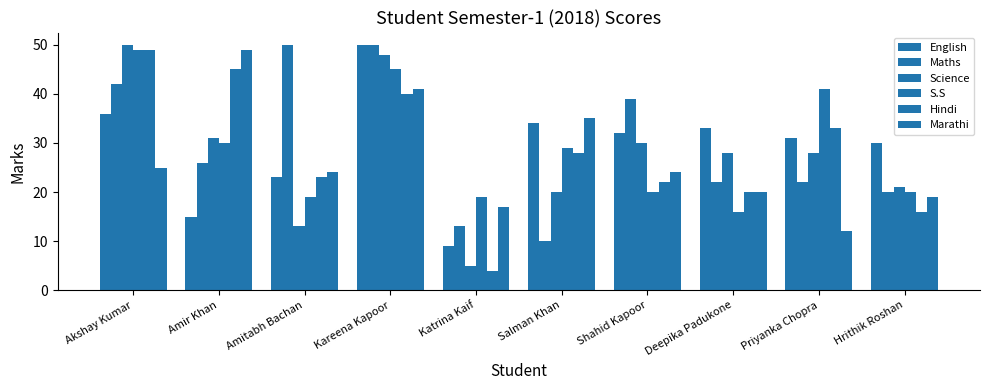

Count the number of categories in the chart.

10